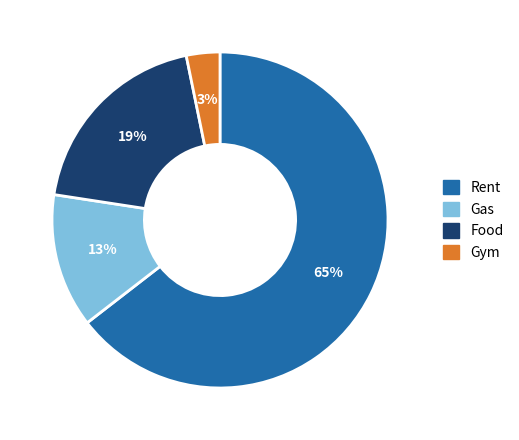

Which slice is the smallest?

Gym